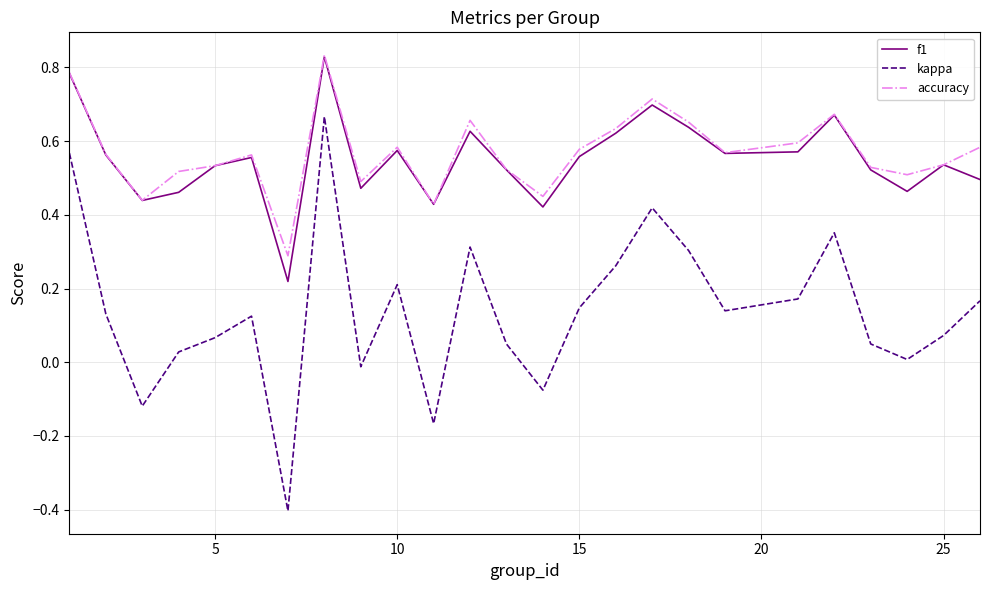

True or false: kappa and f1 intersect in this chart.

False